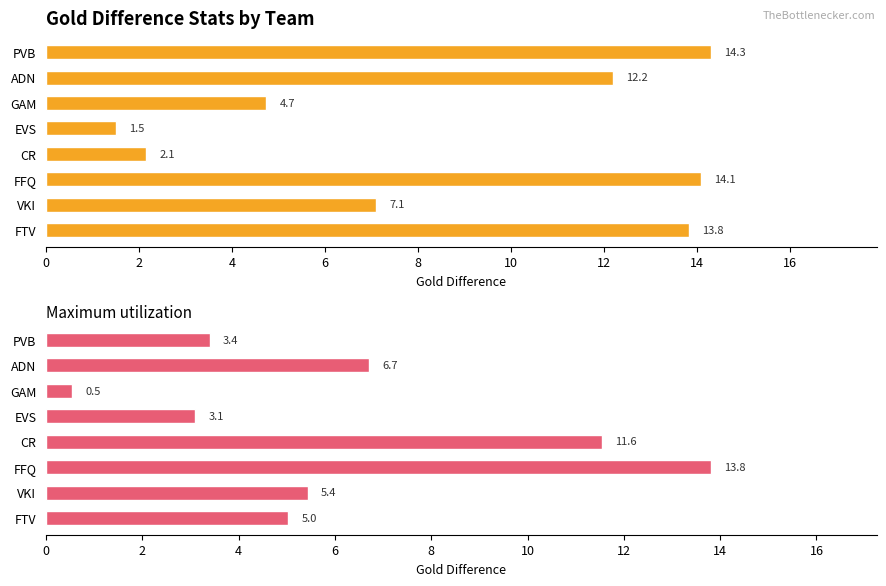

Read the Maximum utilization value at EVS.

3.1